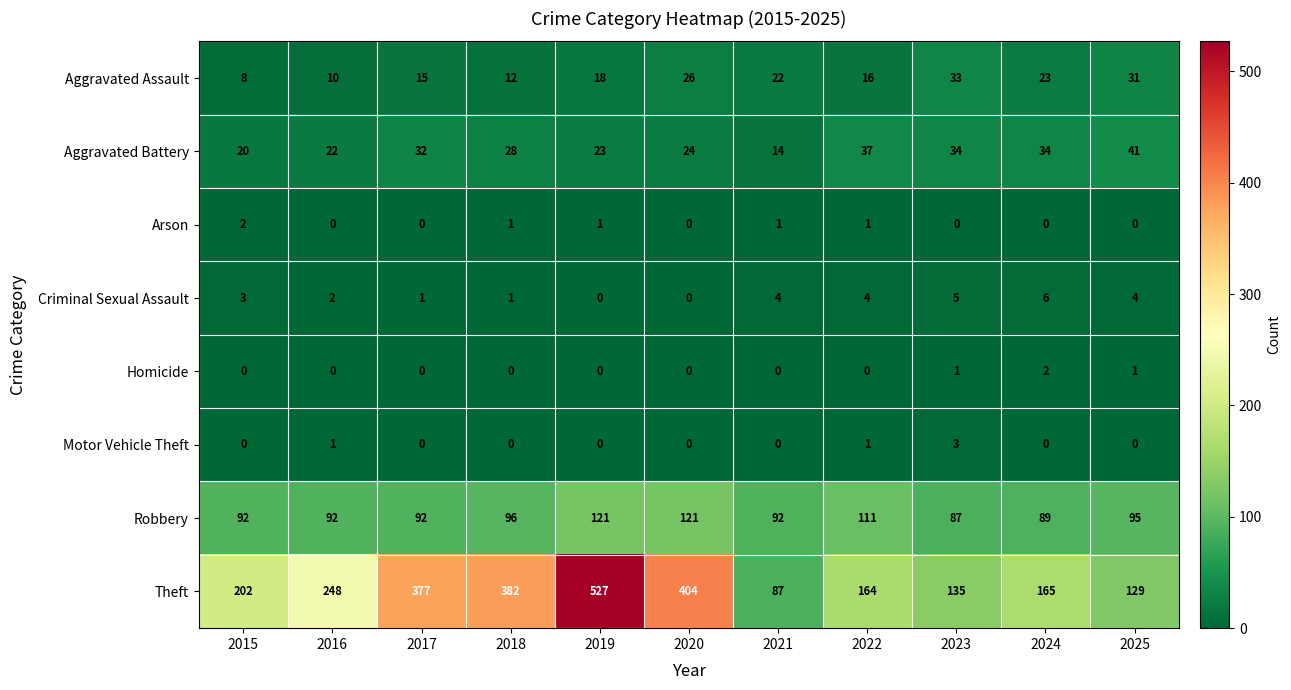

At which category is the sum across all series the highest?

2019